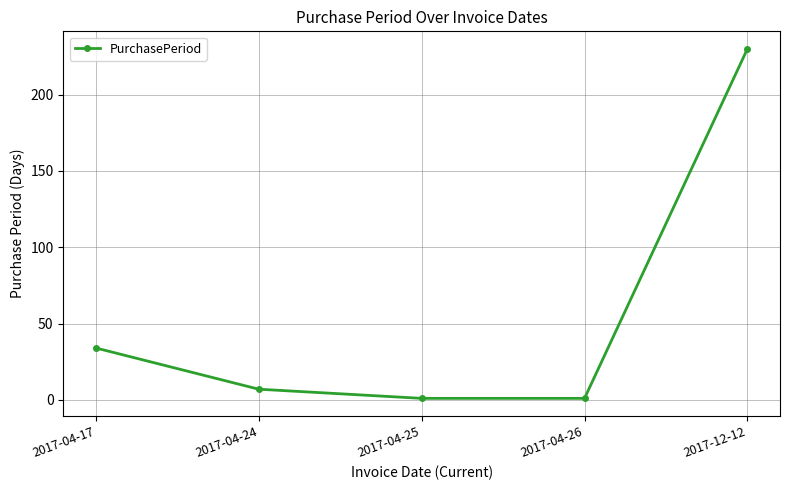

At which category does the chart reach its peak across all series?

2017-12-12